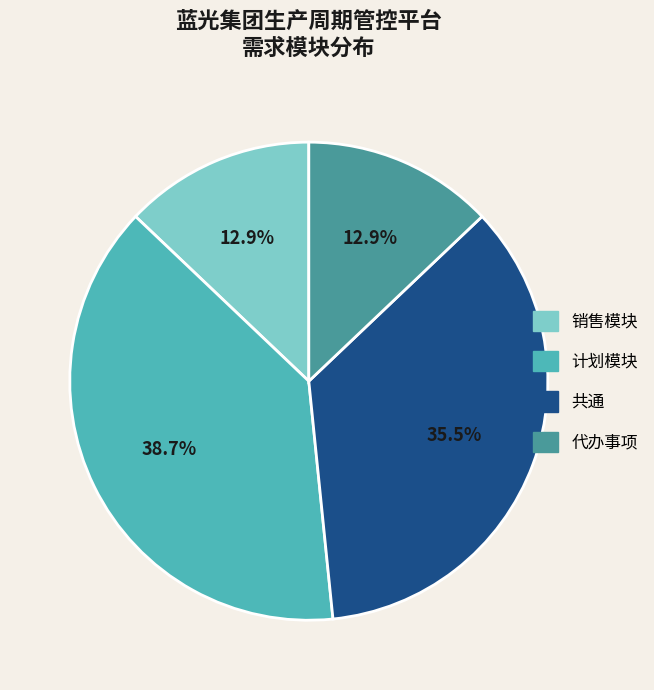

To the nearest percent, what is the difference between the 销售模块 and 计划模块 slice percentages?

26%